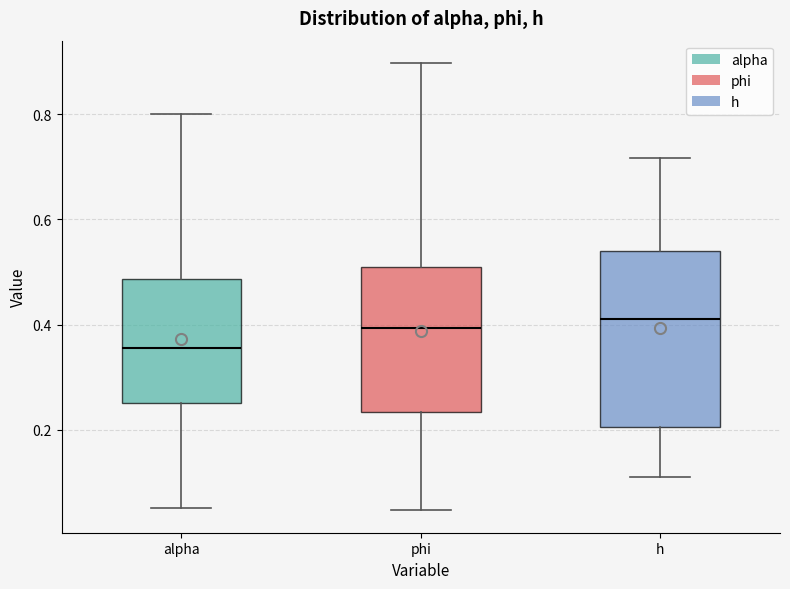

Reading left to right, transcribe this box plot: for each box, give where its median line is, the range the box spans, and where its two whiskers end, as read against the y-axis. The values are not printed on the chart, so give them approximately, as read against the axis.

alpha: median 0.36, box 0.26 to 0.48, whiskers 0.06 to 0.80
phi: median 0.40, box 0.24 to 0.50, whiskers 0.04 to 0.90
h: median 0.42, box 0.20 to 0.54, whiskers 0.12 to 0.72